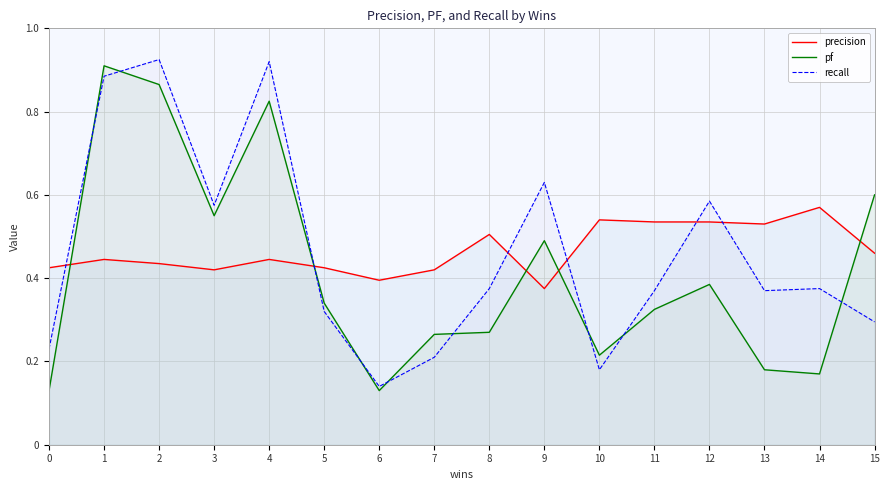

At 4, list the series in order from smallest to largest.

precision, pf, recall